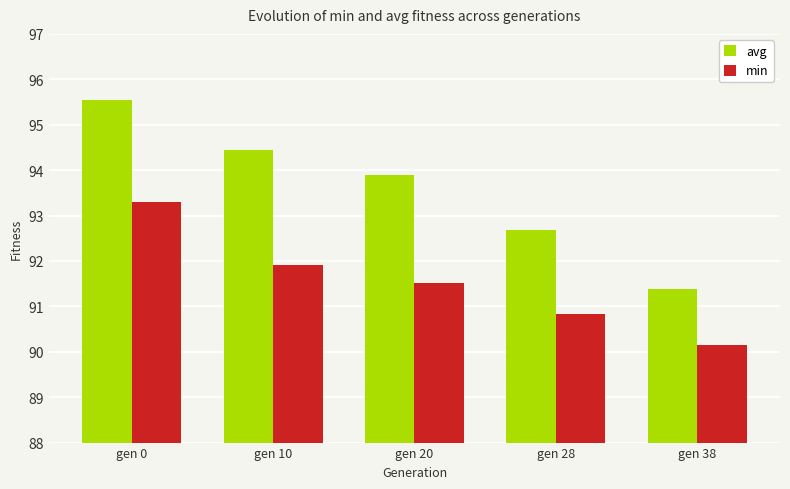

Rank the categories by min value from highest to lowest.

gen 0, gen 10, gen 20, gen 28, gen 38